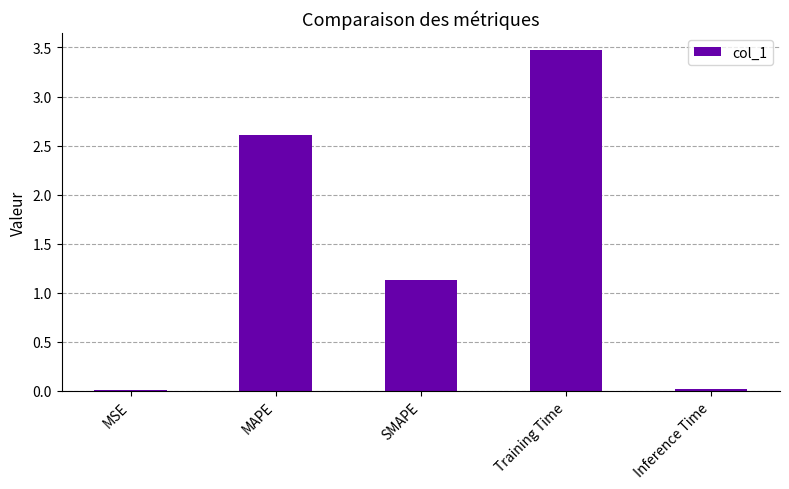

Between SMAPE and Training Time, which is larger?

Training Time